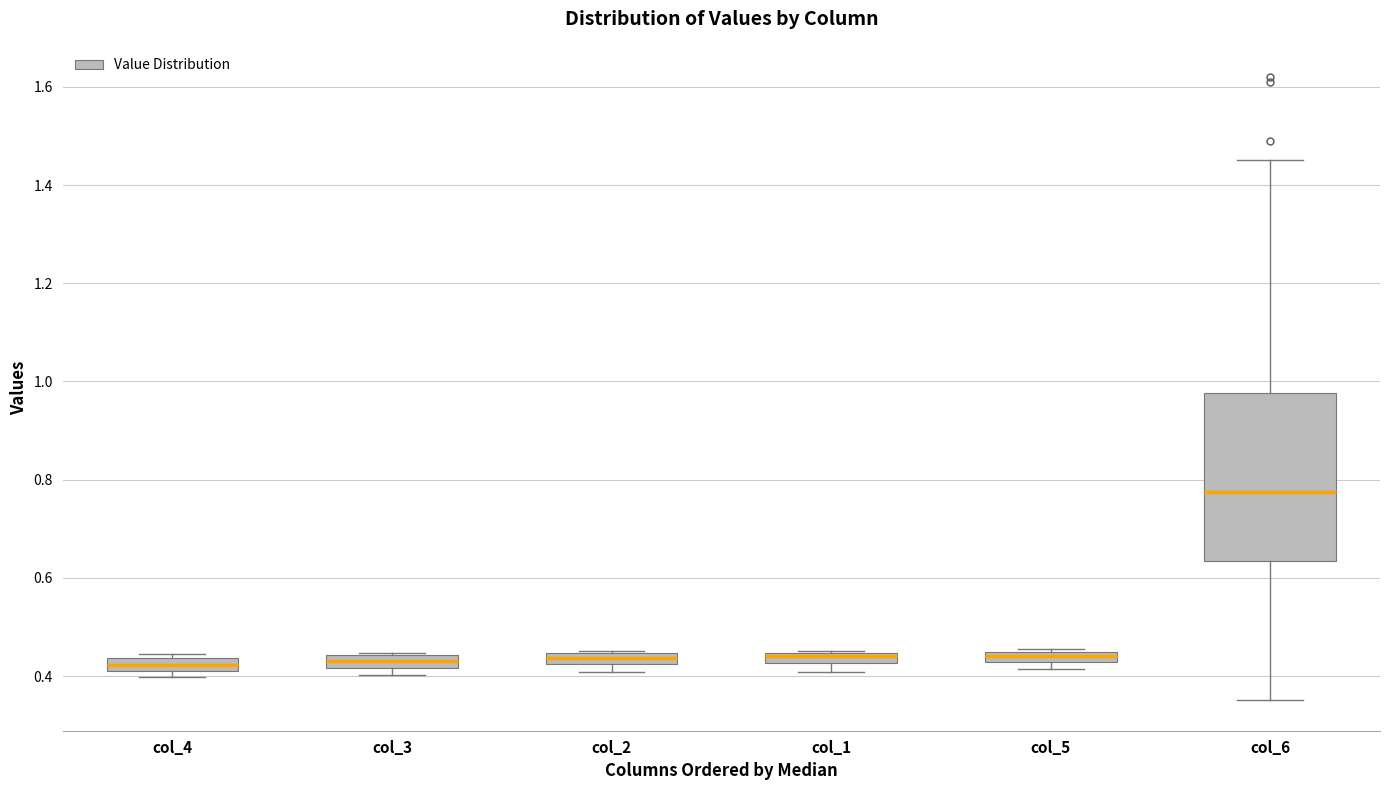

Where is the upper edge of the box for col_2 on the y-axis? The values are not printed on the chart, so give them approximately, as read against the axis.

0.44